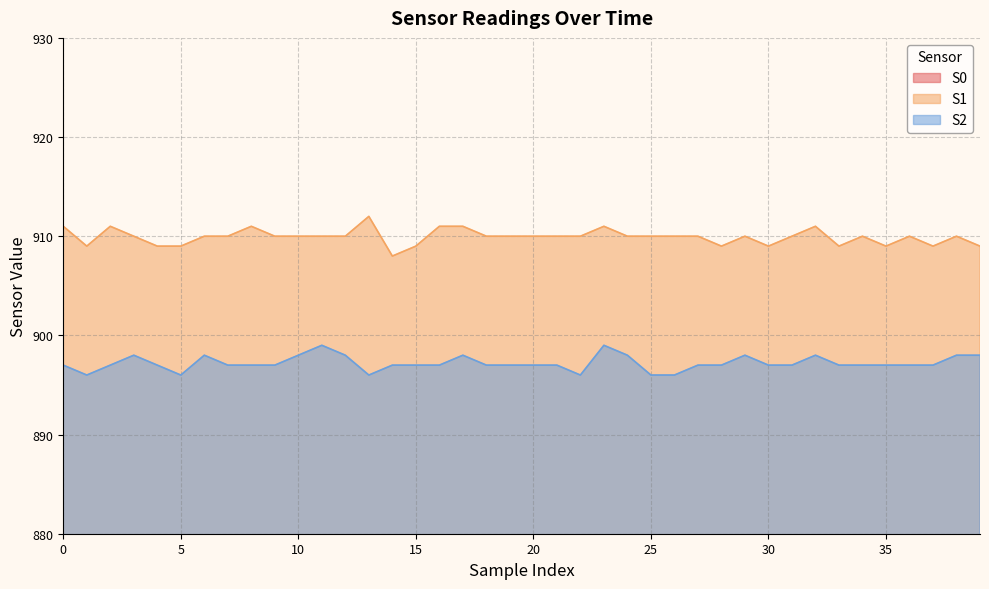

At which category does the chart reach its peak across all series?

13